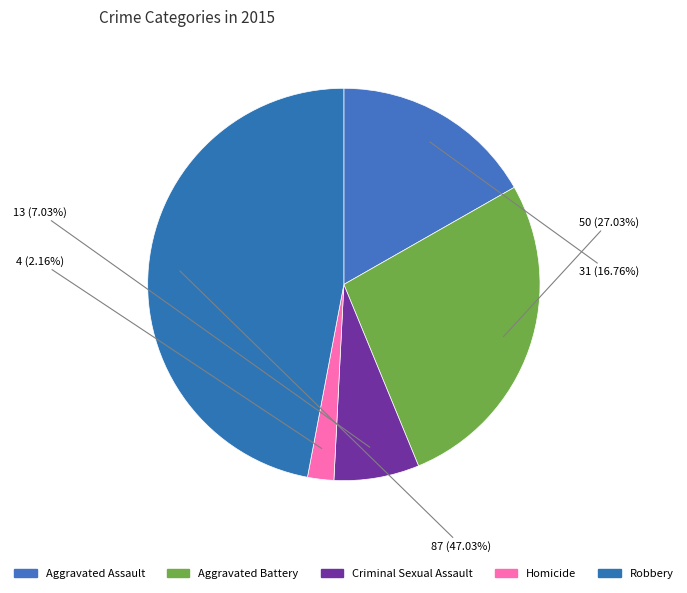

What is the change in value from Aggravated Battery to Criminal Sexual Assault?

-37